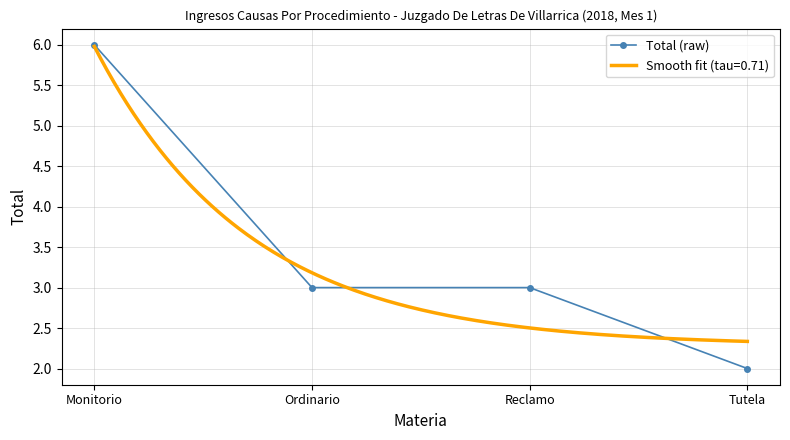

What is the minimum value shown in the chart?

2